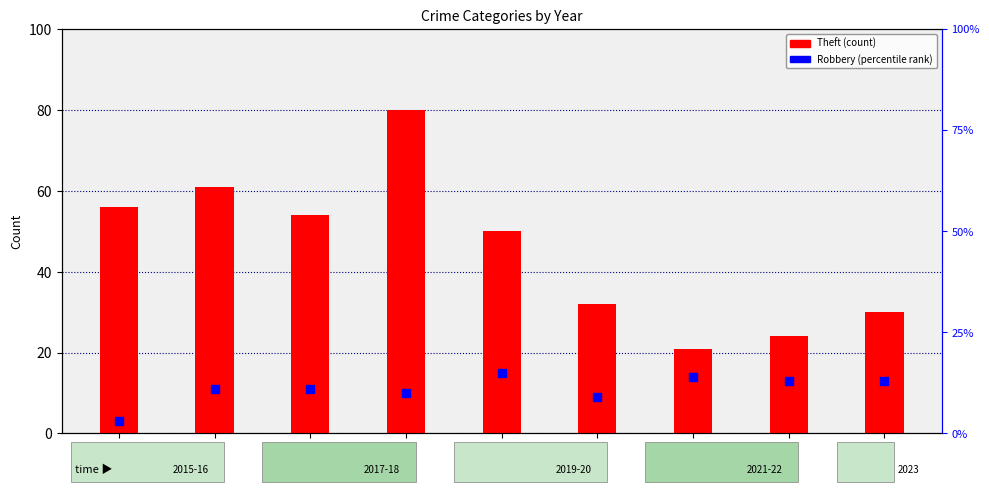

Which series has the largest total across all categories?

Theft